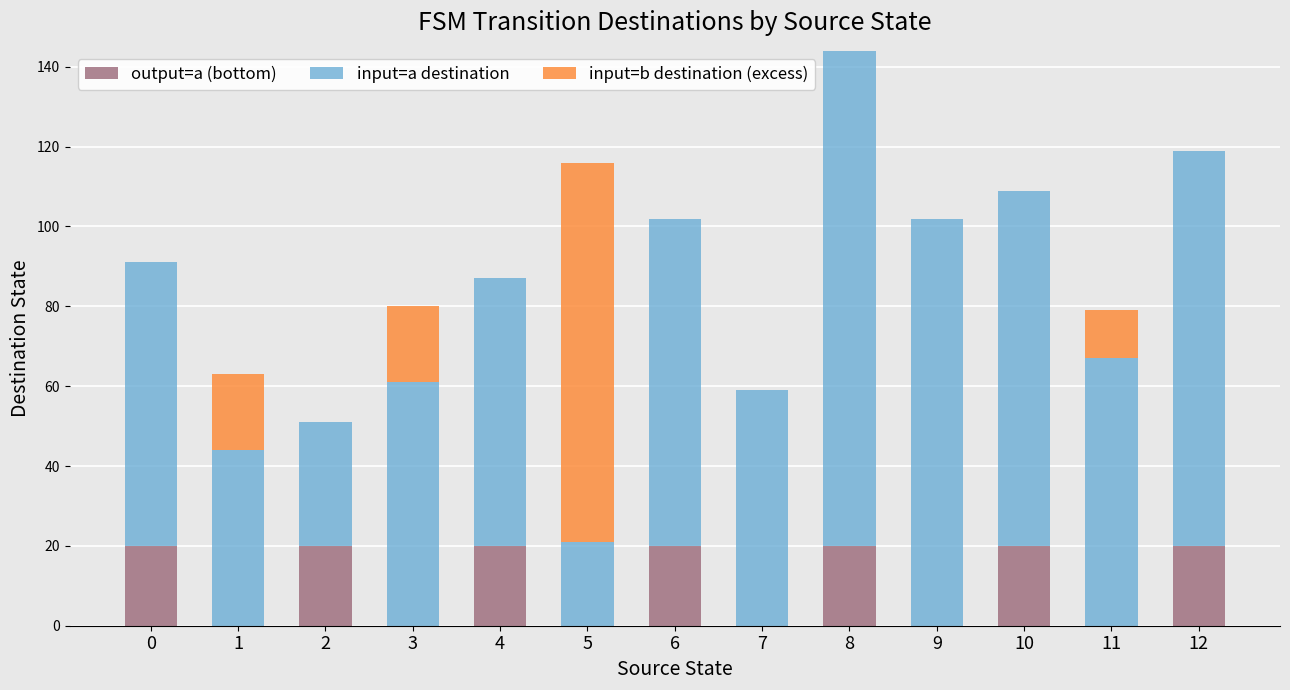

What is the highest value of the output=a (bottom) series?

20